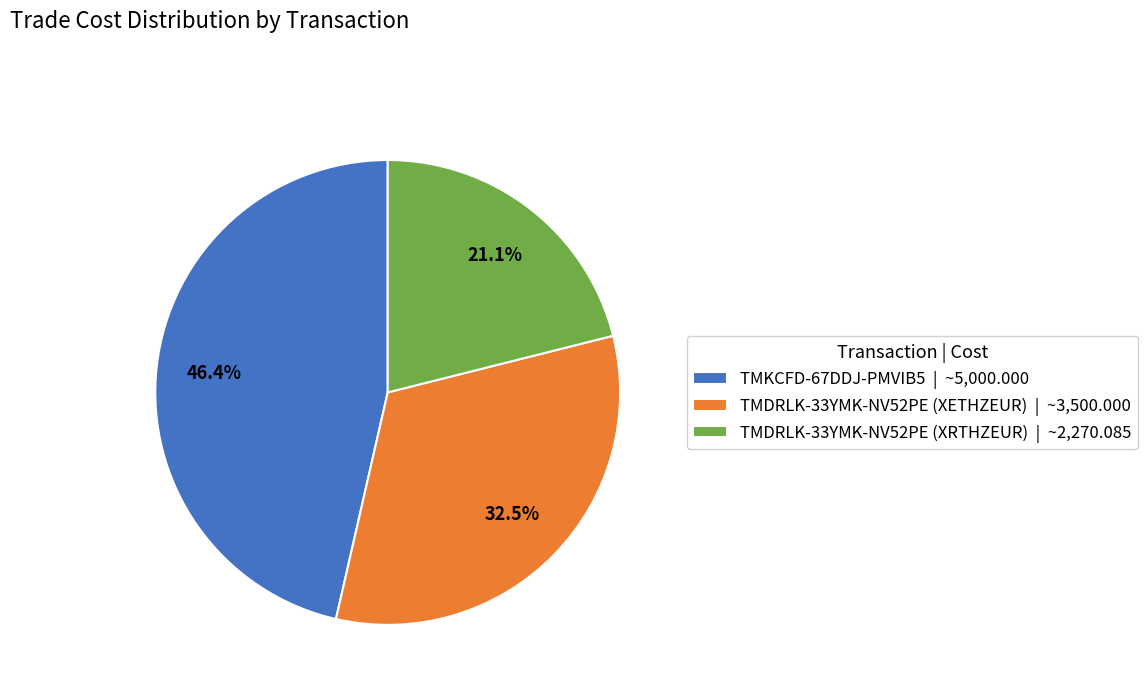

Is it true that TMKCFD-67DDJ-PMVIB5 is 37% of the pie?

False